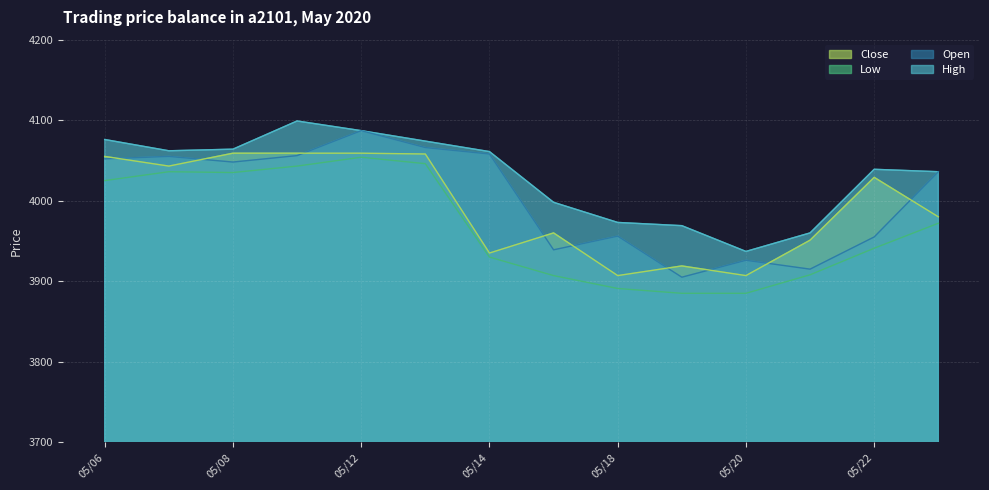

How many values in the High series are below 4061?

7